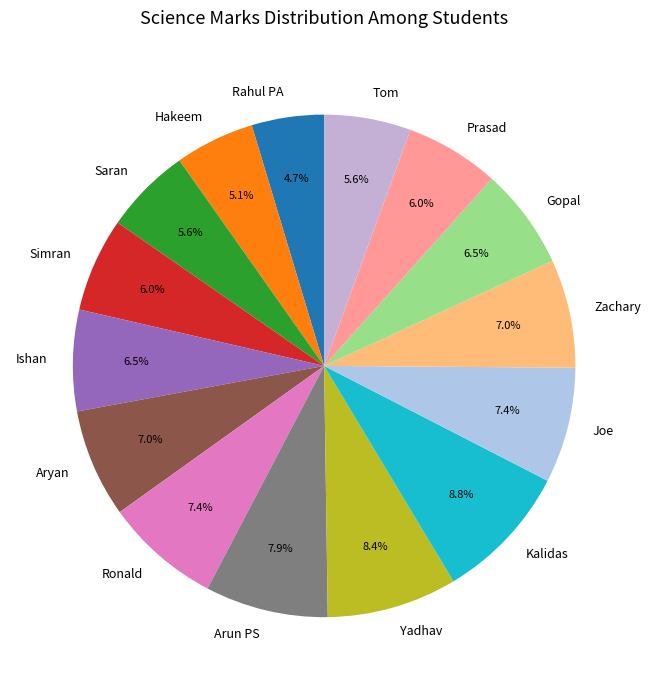

To the nearest percent, what portion does Tom represent?

6%